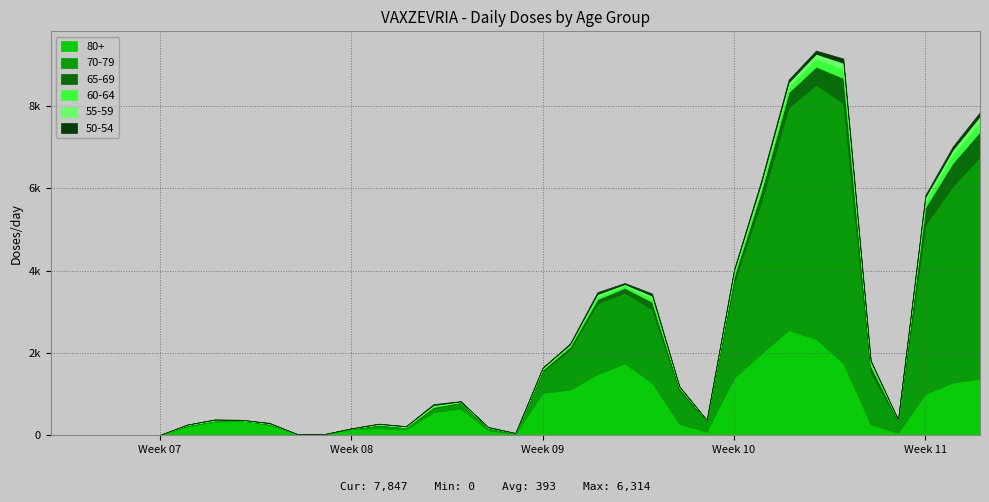

In 55-59, how many points are lower than both neighbors (excluding endpoints)?

6